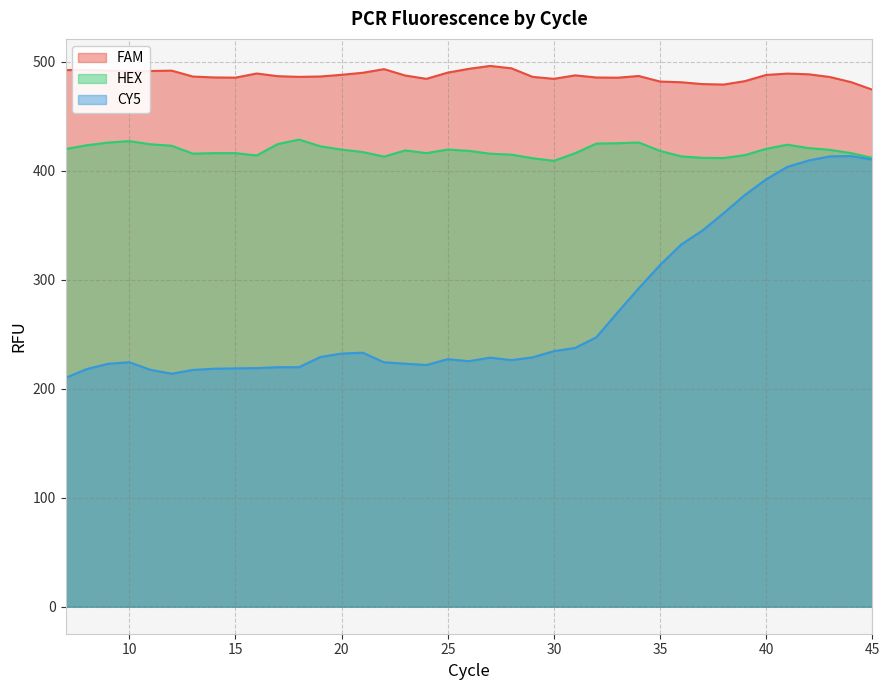

What is the difference between the maximum and second lowest values in the HEX series?

17.1